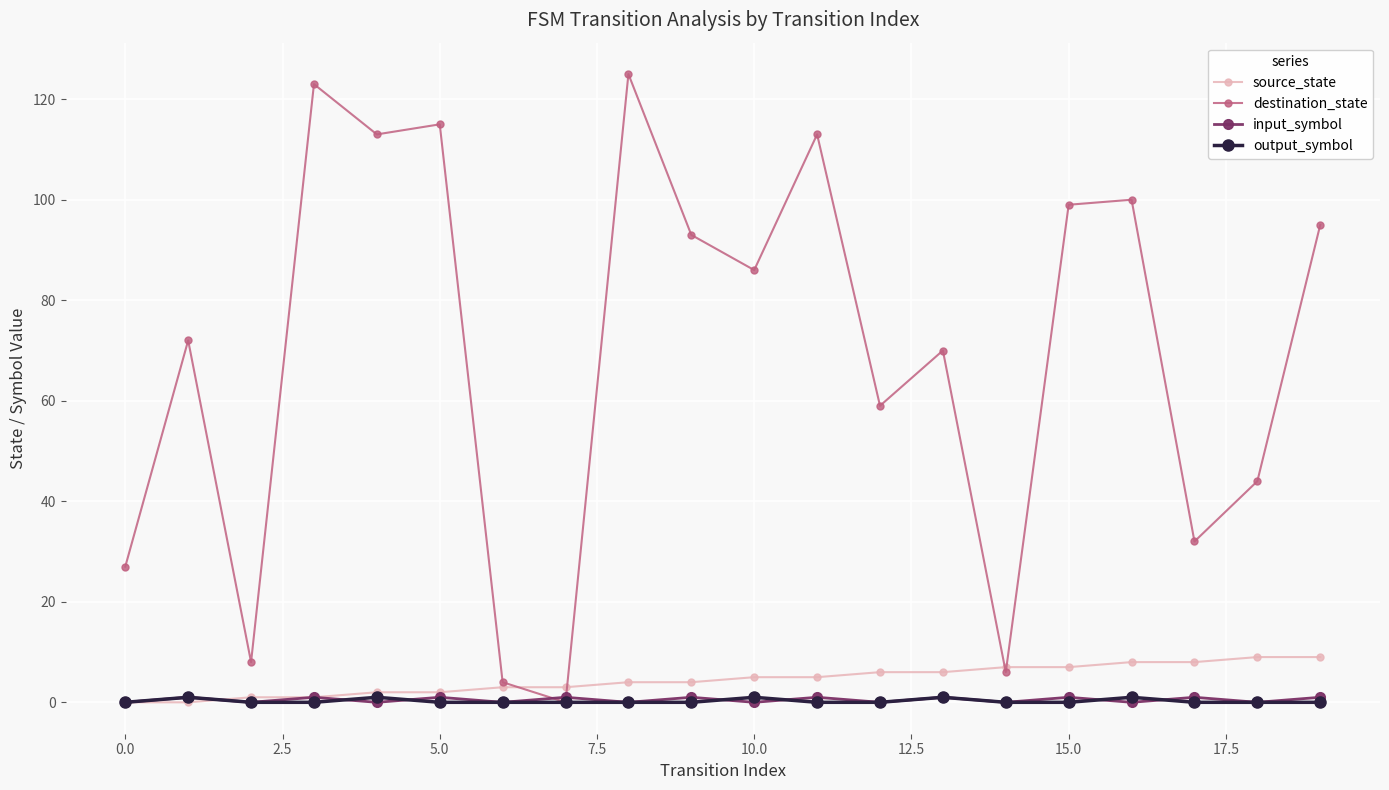

Which series has the largest total across all categories?

destination_state